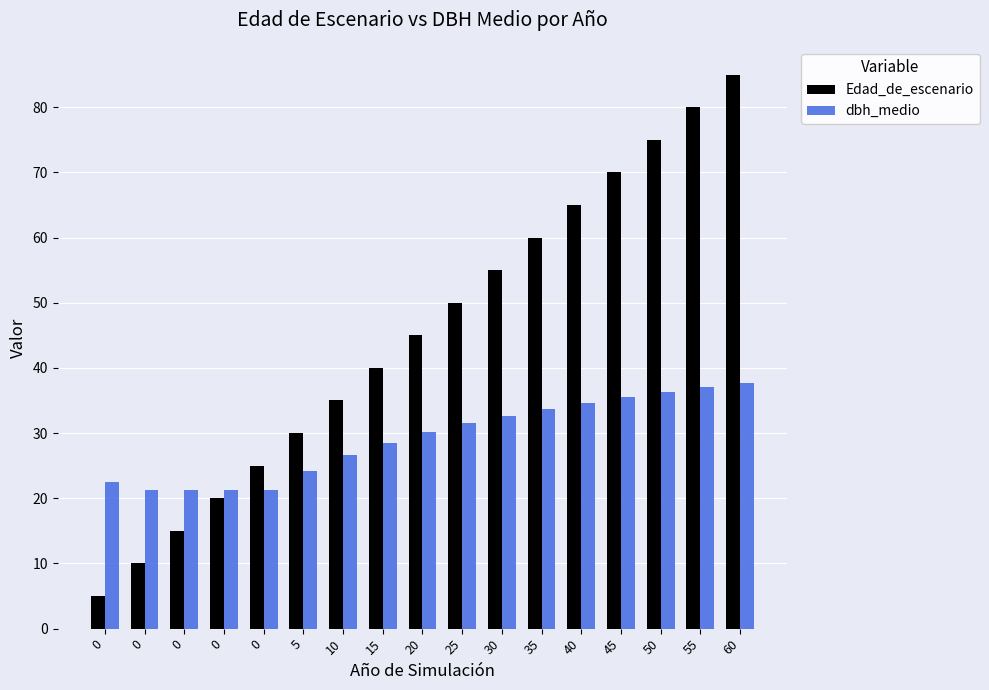

Does the chart contain any negative values?

No